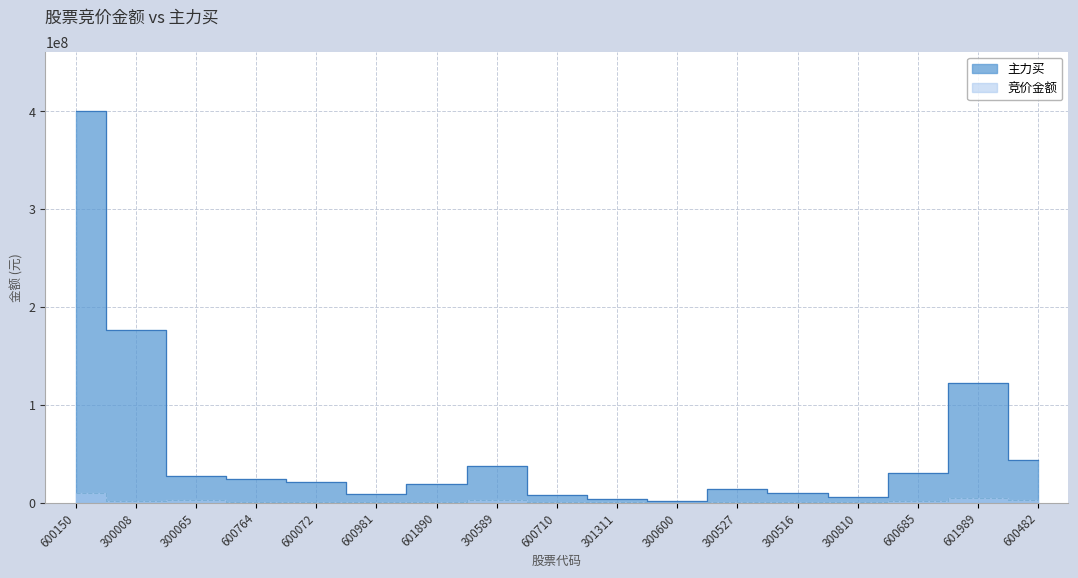

At which label is 竞价金额 closest to 4950135?

601989